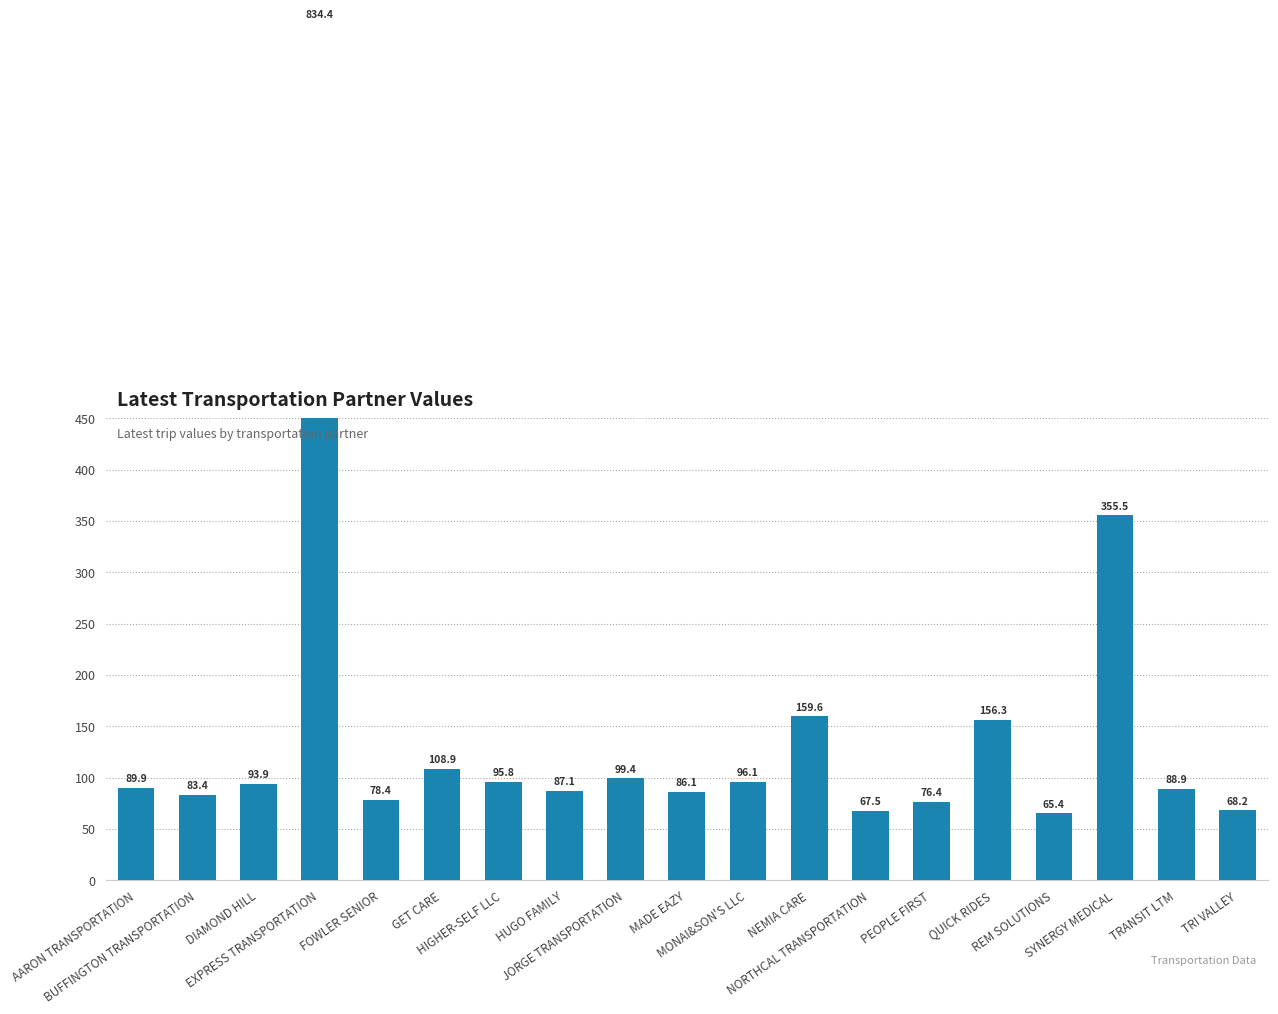

Reading left to right, extract all data points from this chart.

AARON TRANSPORTATION=89.9	BUFFINGTON TRANSPORTATION=83.4	DIAMOND HILL=93.9	EXPRESS TRANSPORTATION=834.4	FOWLER SENIOR=78.4	GET CARE=108.9	HIGHER-SELF LLC=95.8	HUGO FAMILY=87.1	JORGE TRANSPORTATION=99.4	MADE EAZY=86.1	MONAI&SON'S LLC=96.1	NEMIA CARE=159.6	NORTHCAL TRANSPORTATION=67.5	PEOPLE FIRST=76.4	QUICK RIDES=156.3	REM SOLUTIONS=65.4	SYNERGY MEDICAL=355.5	TRANSIT LTM=88.9	TRI VALLEY=68.2